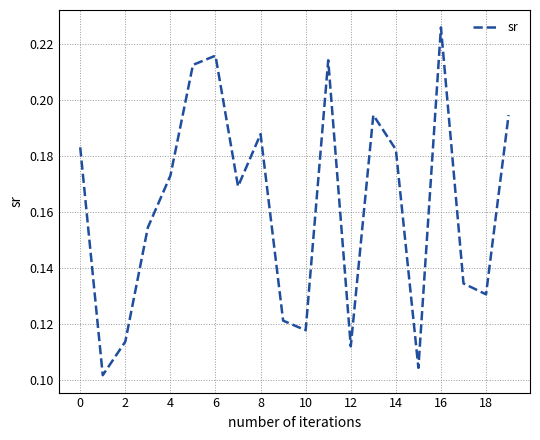

What is the sum of all values?

3.2